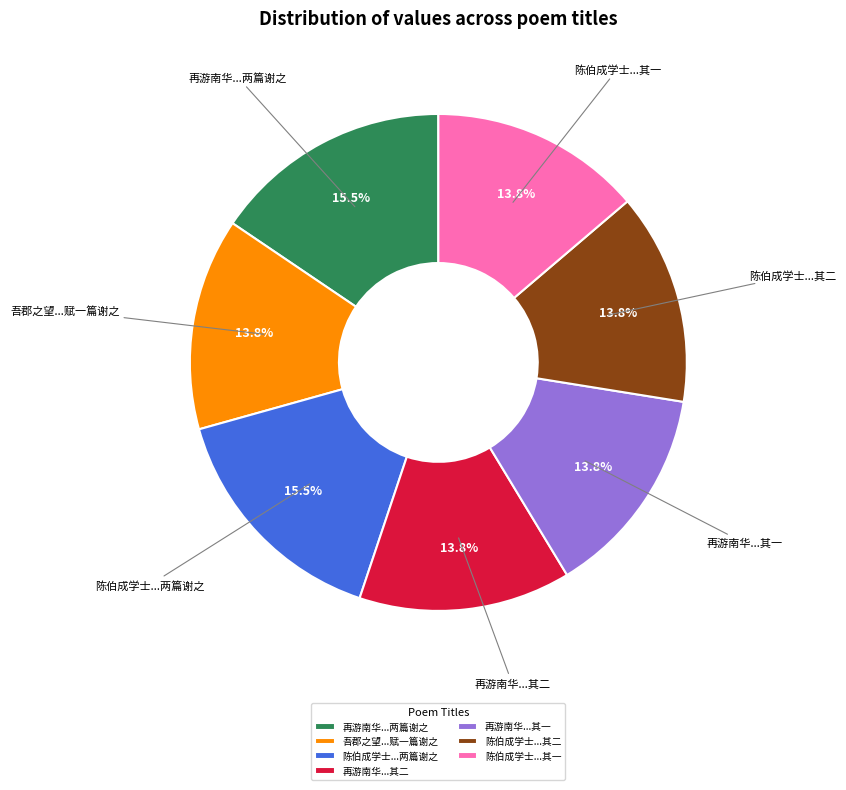

What percentage is NOT represented by 陈伯成学士...其一?

86.2%